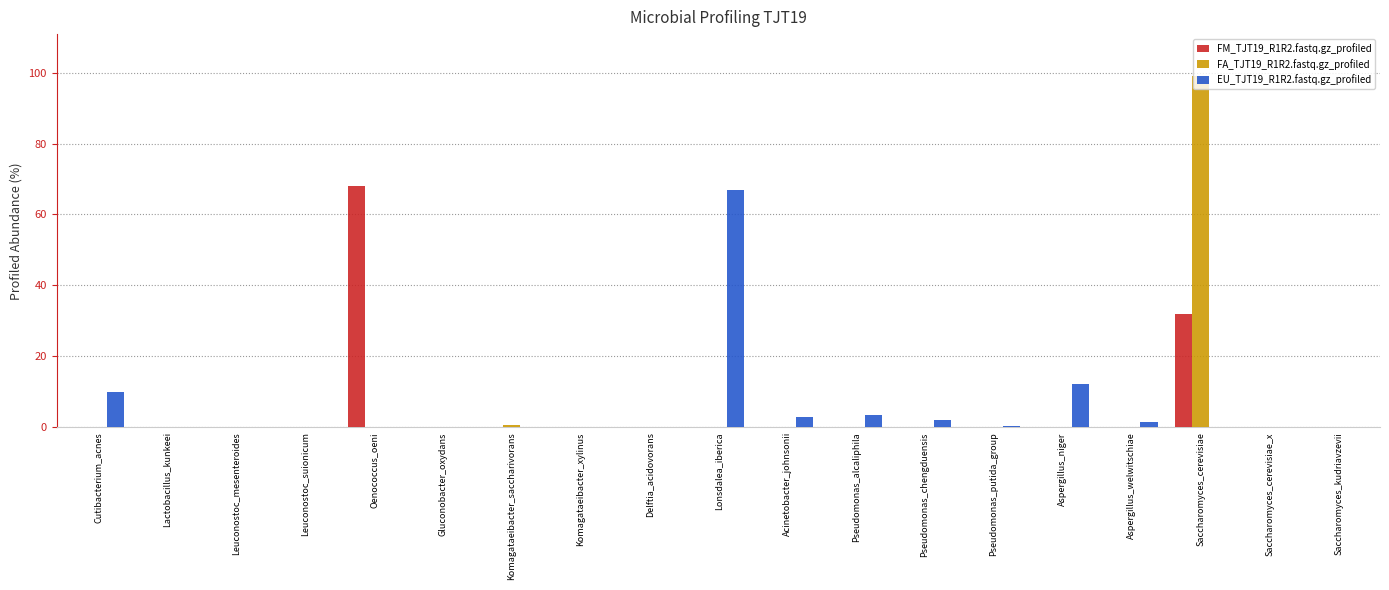

Is the value of EU_TJT19_R1R2.fastq.gz_profiled at Pseudomonas_alcaliphila greater than the value of FA_TJT19_R1R2.fastq.gz_profiled at Pseudomonas_chengduensis?

Yes